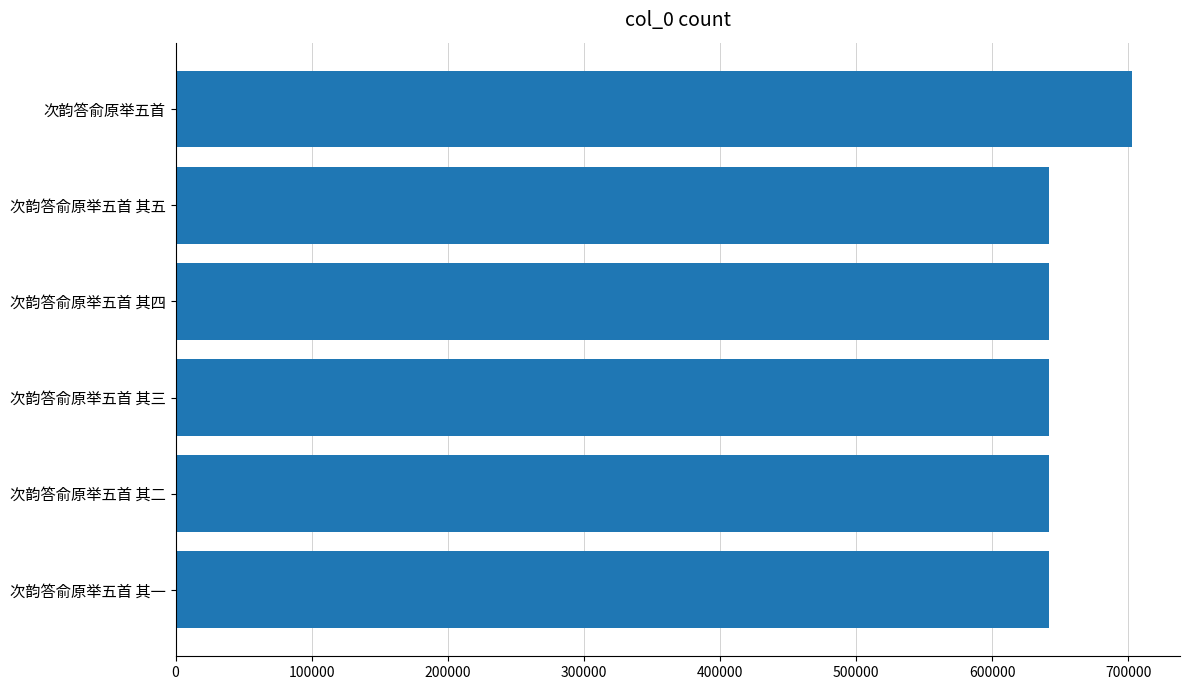

The value at 次韵答俞原举五首 is 237752. True or false?

False